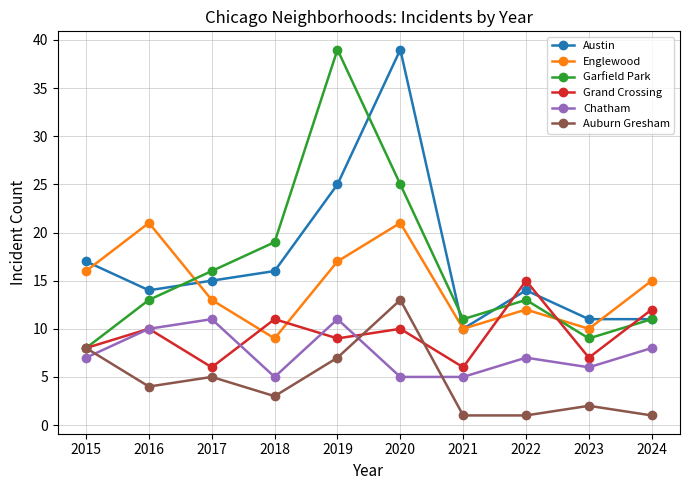

True or false: Austin and Auburn Gresham cross at least once.

False